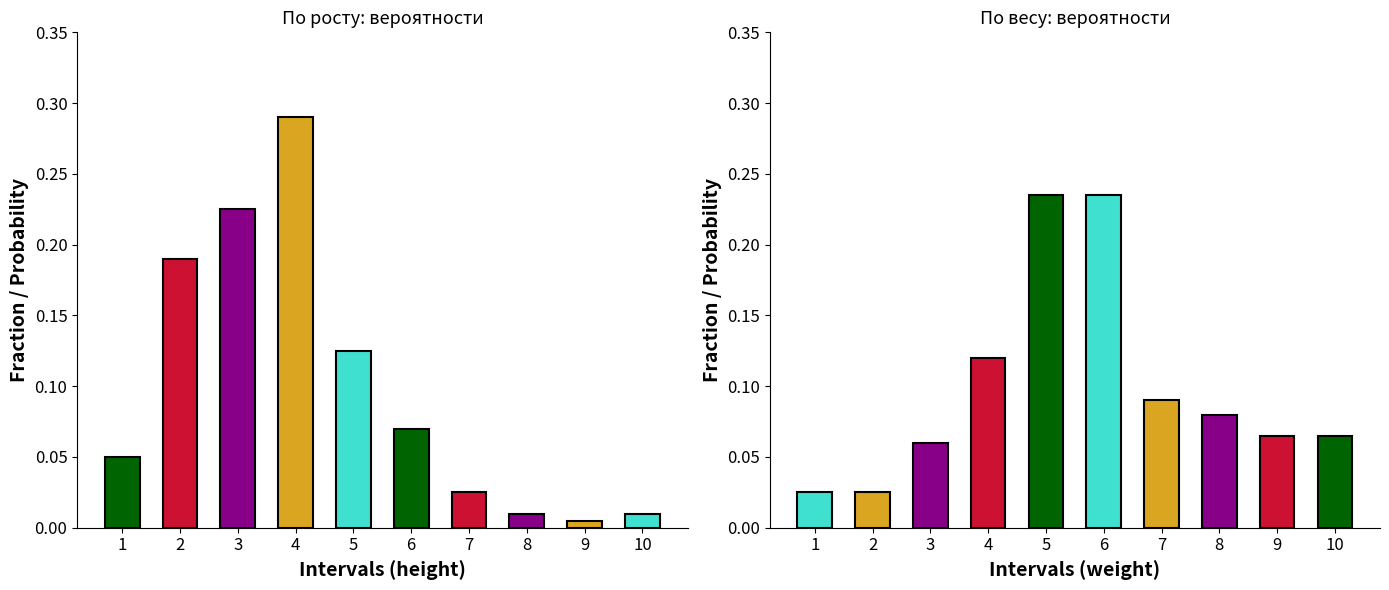

What is the difference between the highest and lowest values at 5?

0.1